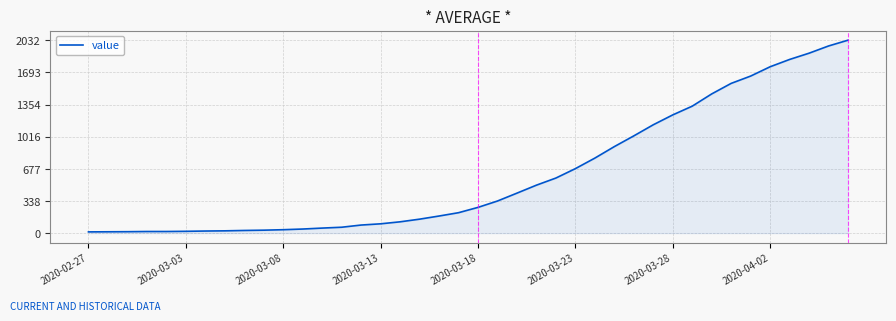

How many lines are shown in the chart?

1